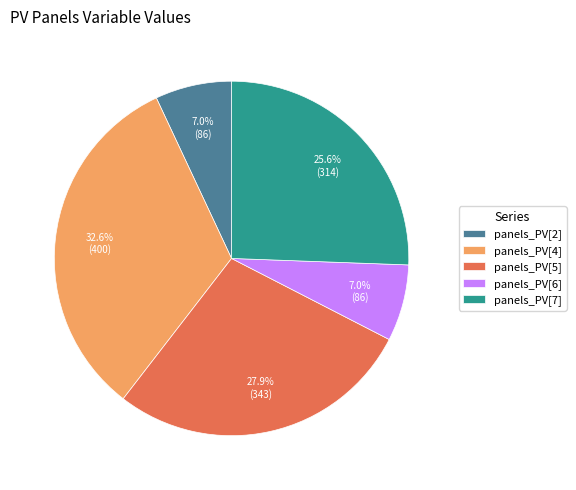

Does any single category account for the majority?

No